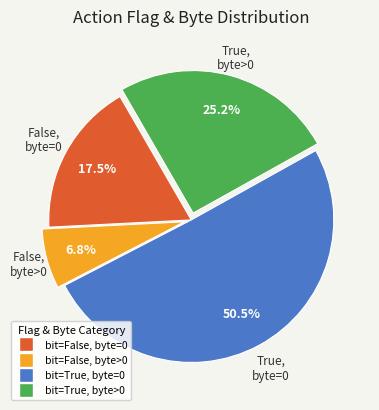

To the nearest percent, what is the average slice percentage?

25%